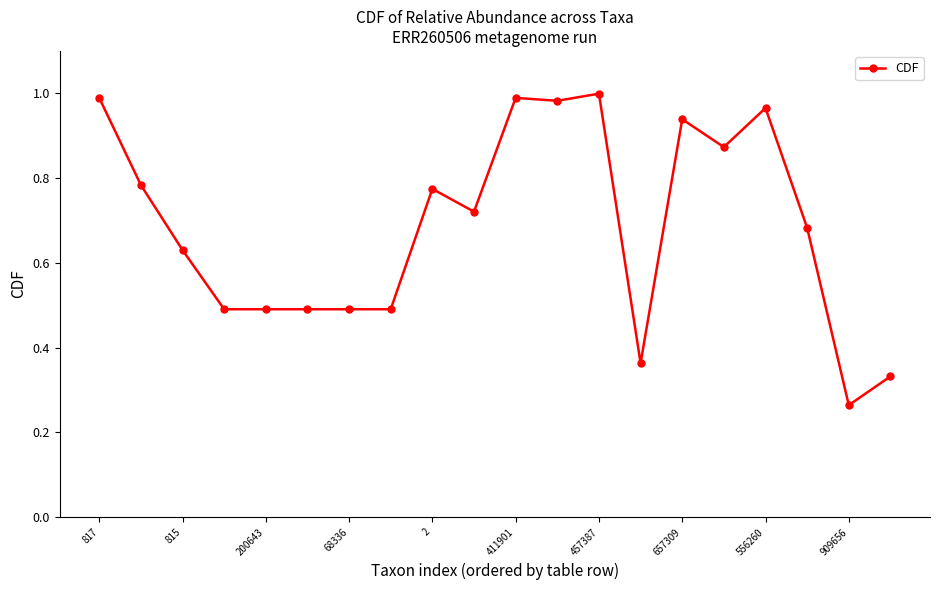

True or false: there are more than 2 points higher than both neighbors.

True